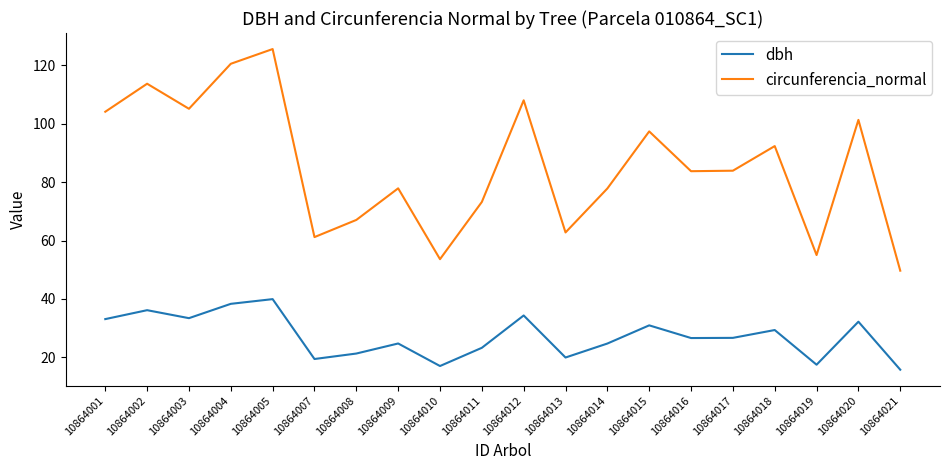

True or false: dbh and circunferencia_normal cross at least once.

False